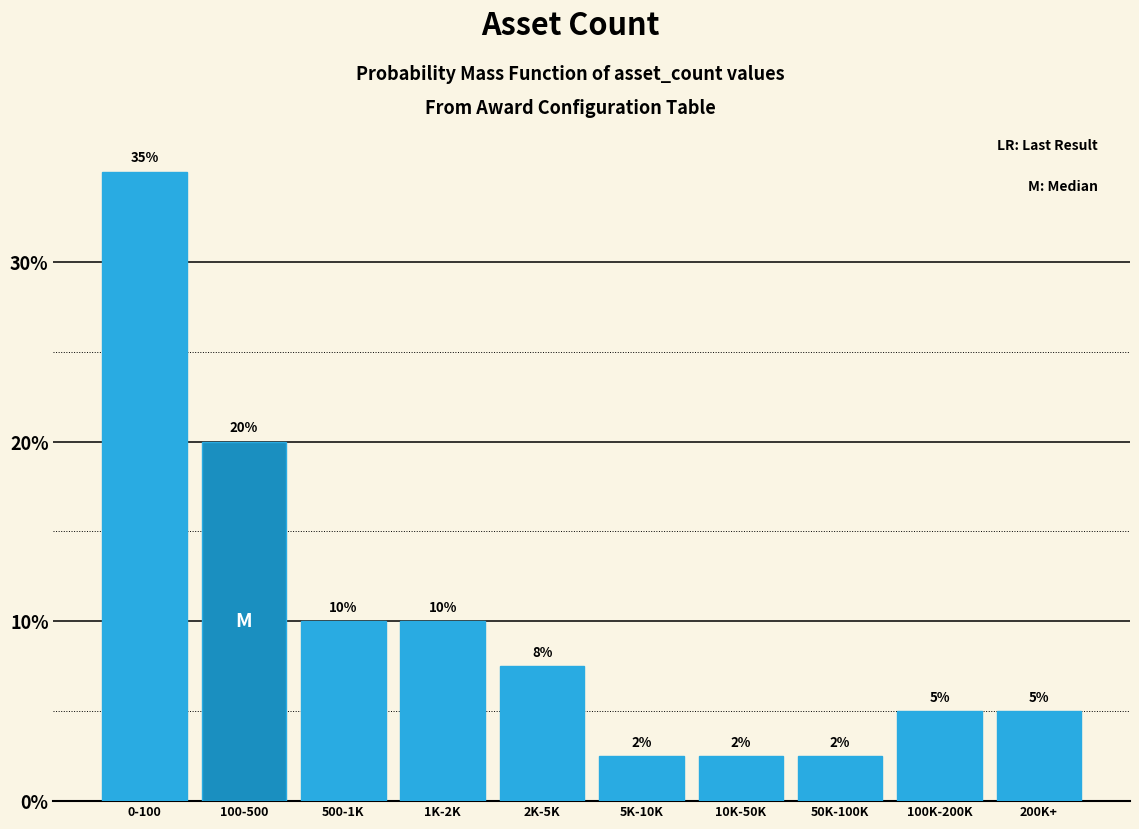

The value at 500-1K is 15.5. True or false?

False